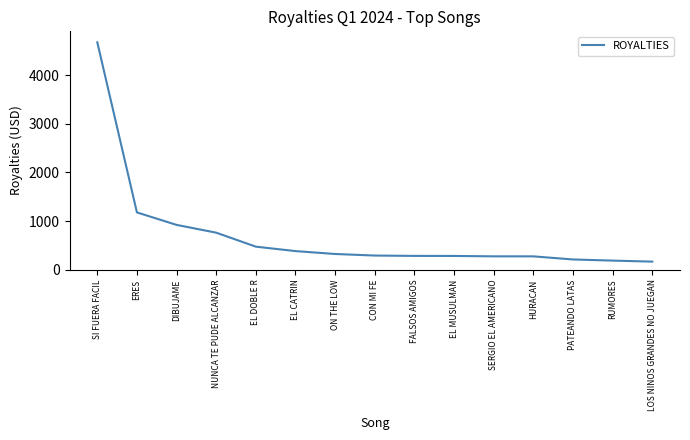

What is the change in value from SI FUERA FACIL to ON THE LOW?

-4353.0